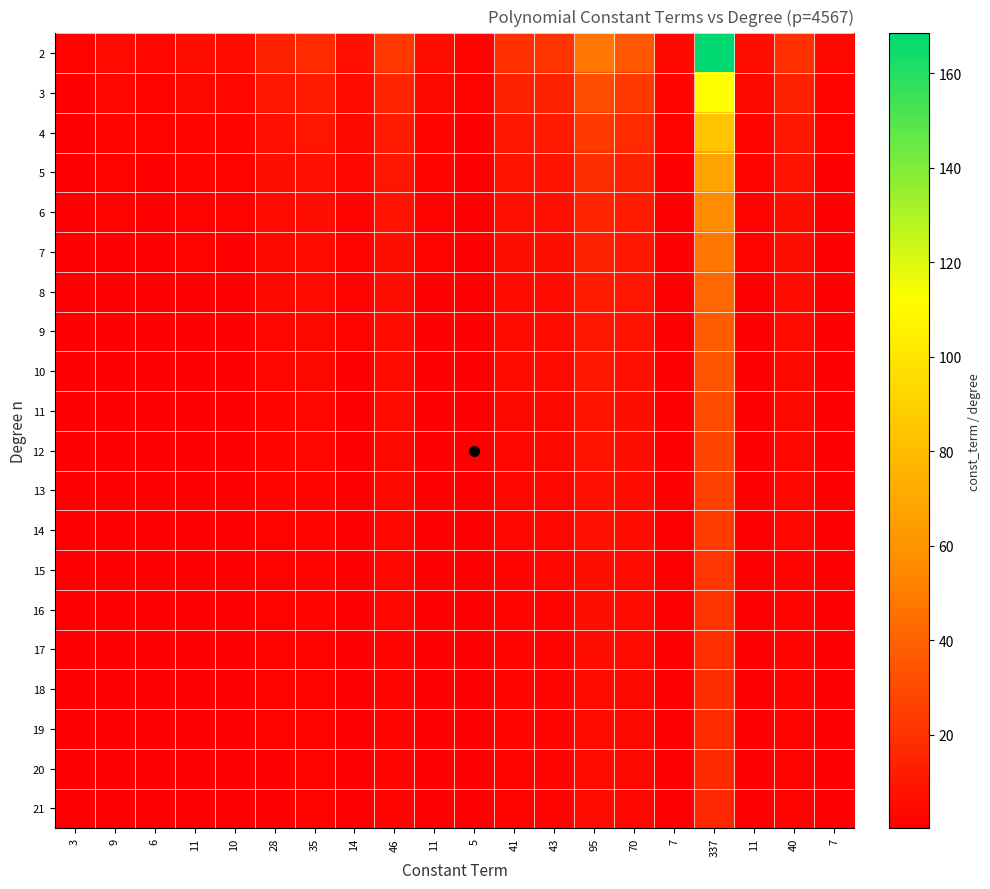

Between 6 and 35, which series saw the biggest shift?

2